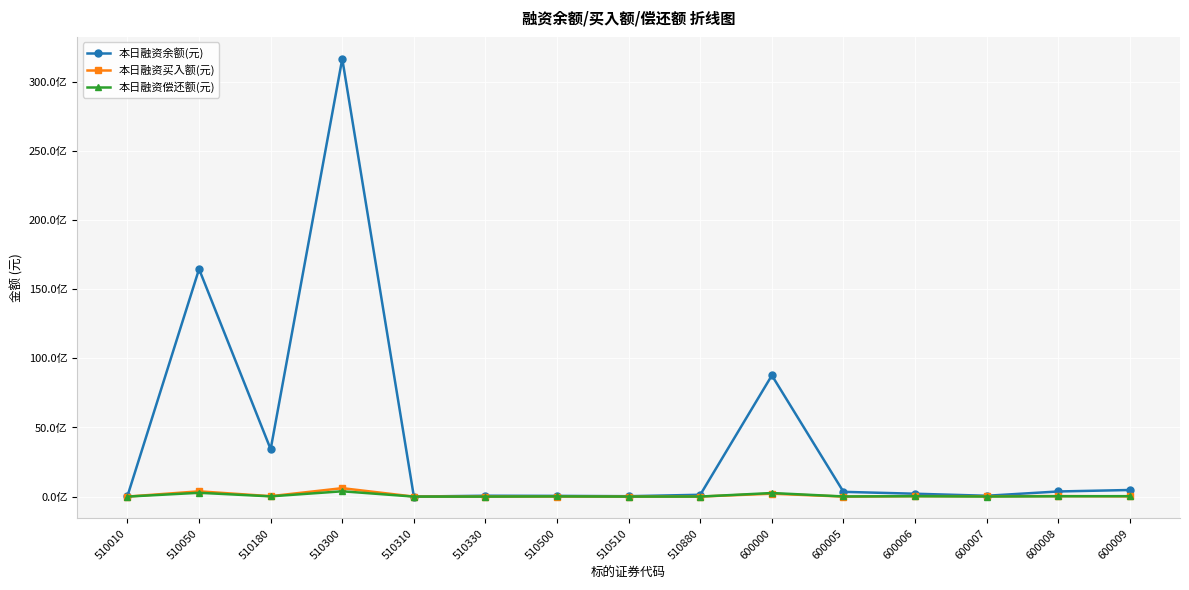

Does the chart have visible grid lines?

Yes